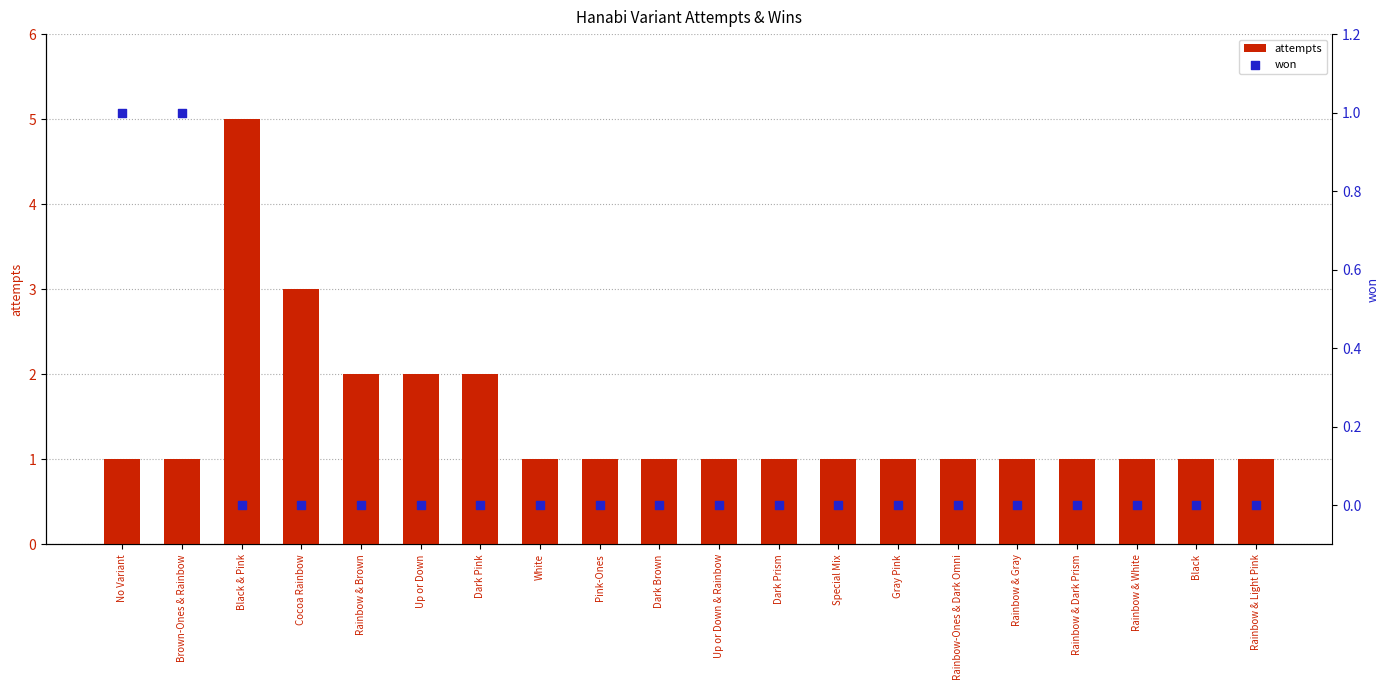

Which series reaches the maximum Y coordinate?

attempts